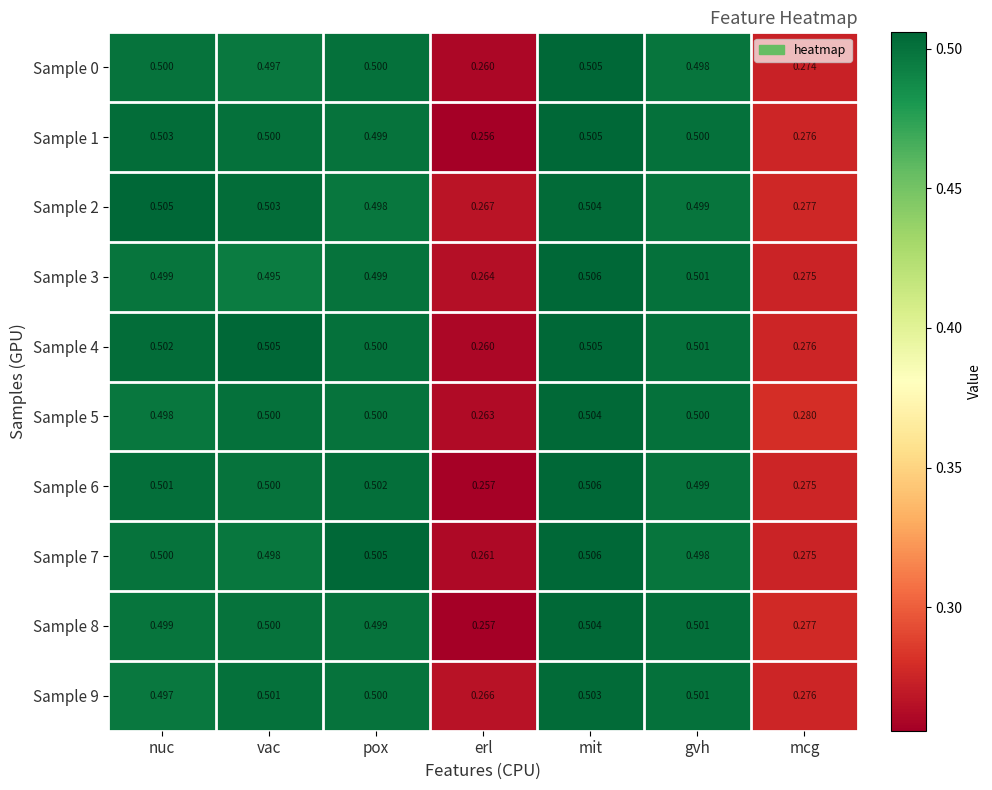

Where is Sample 7 nearest to the value 0?

erl